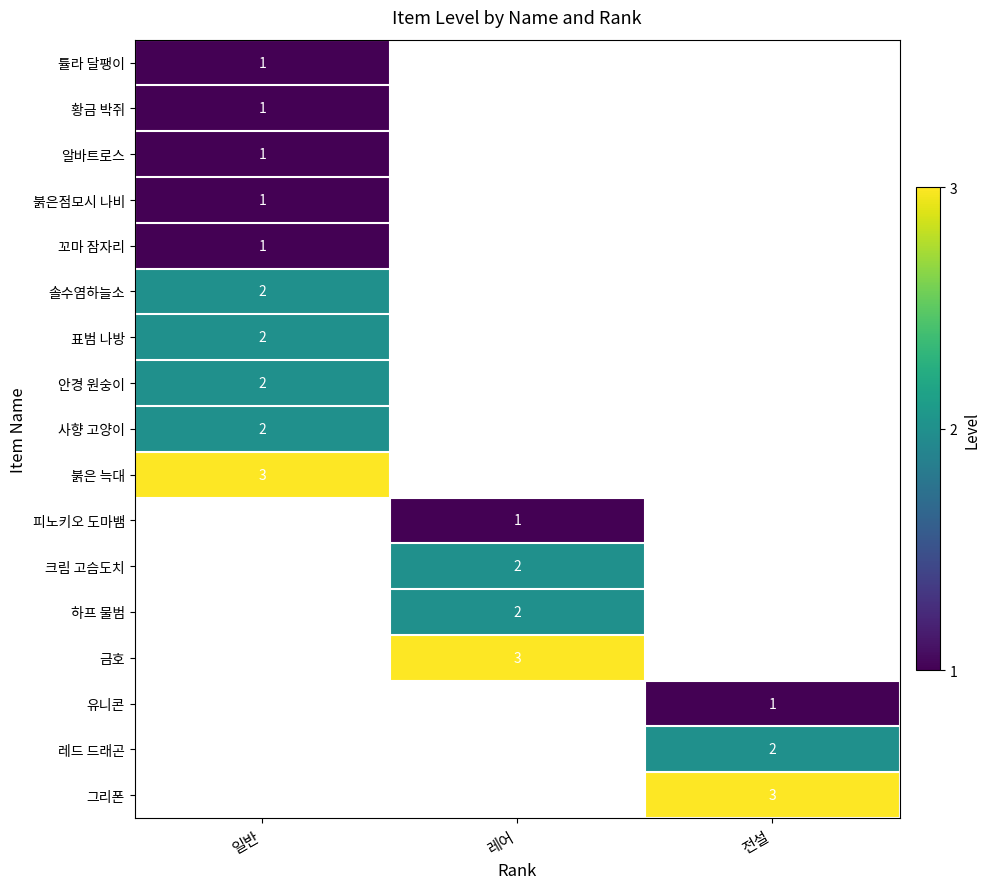

The value of 황금 박쥐 at 일반 is 1. True or false?

True